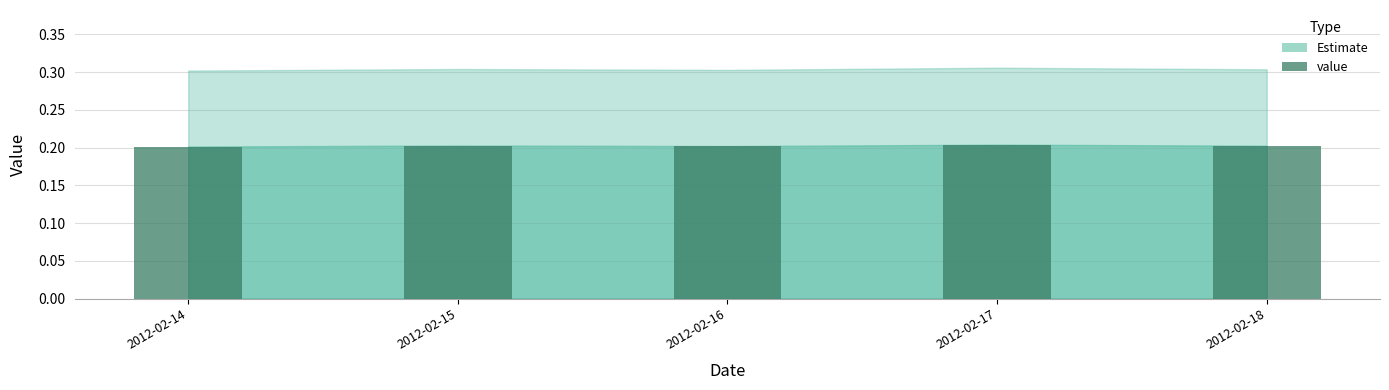

How many values are between 0 and 1?

5